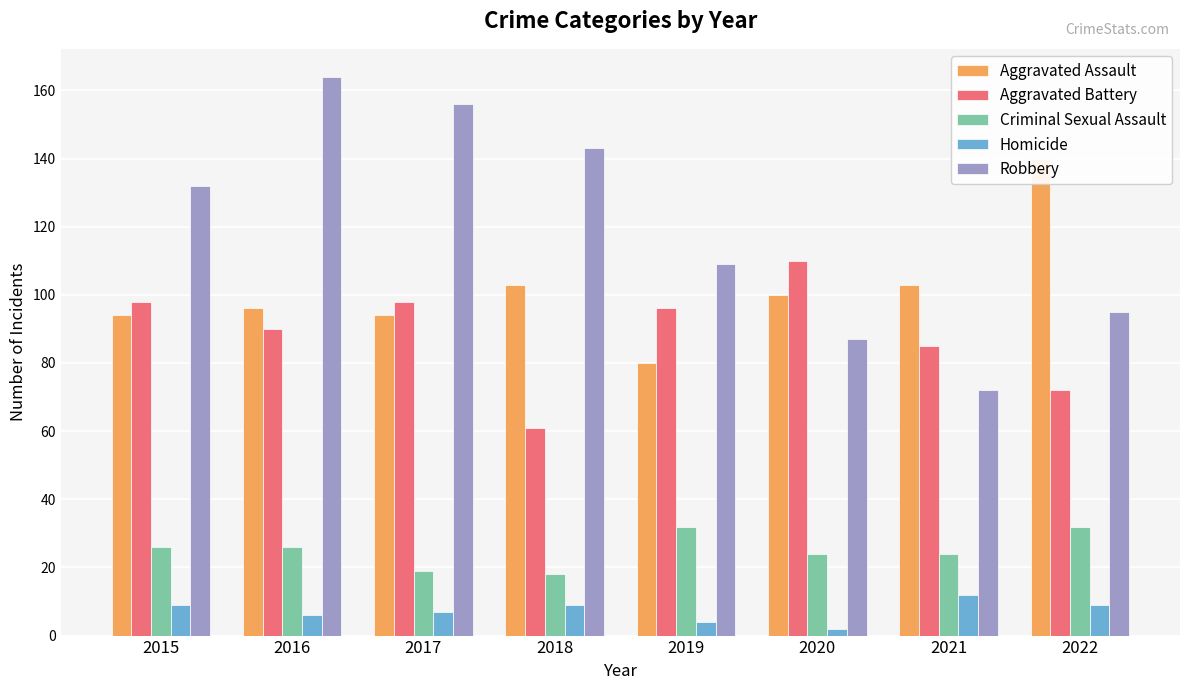

What is the sum of all Criminal Sexual Assault values?

201